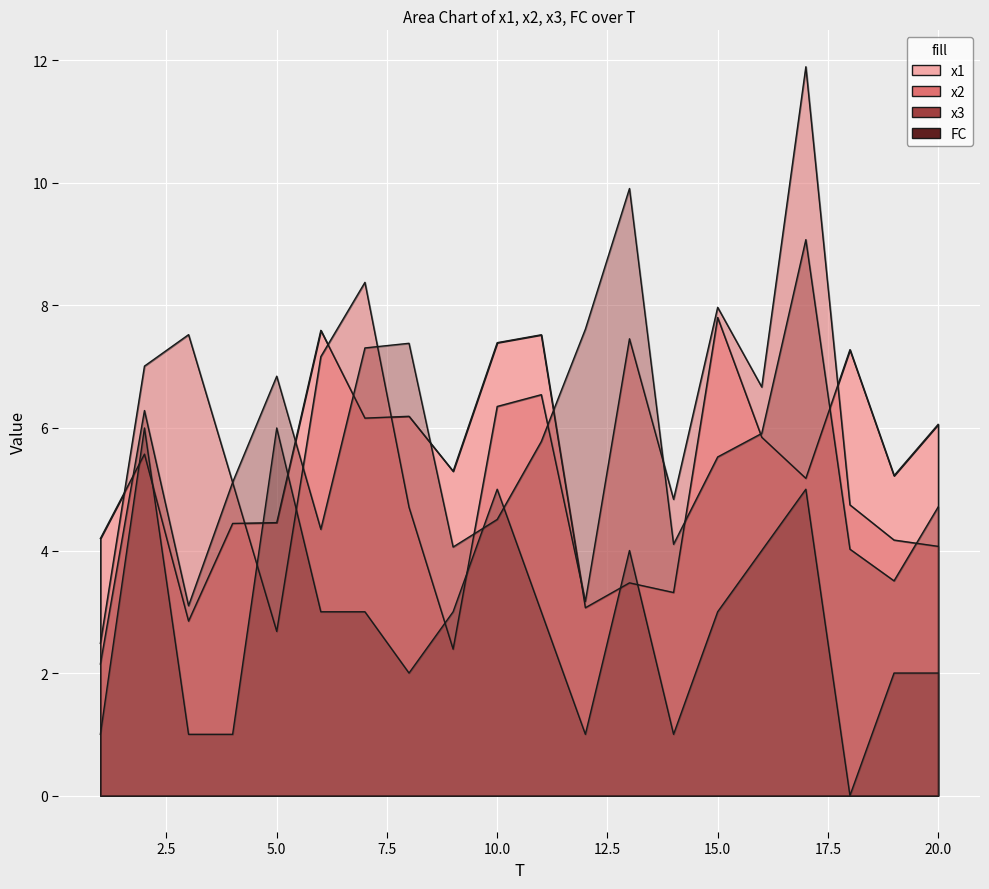

What are all the series names shown in the legend?

x1, x2, x3, FC